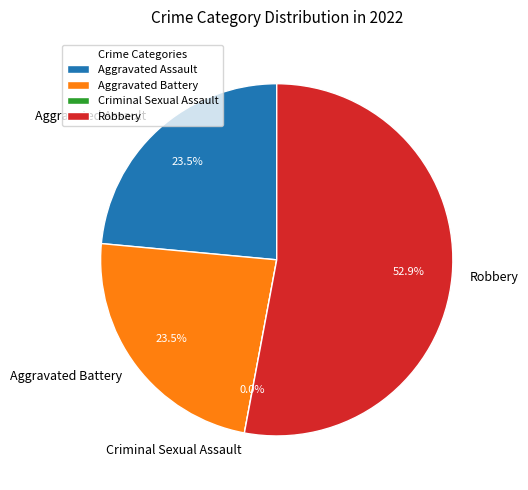

What is the change in value from Aggravated Battery to Criminal Sexual Assault?

-4